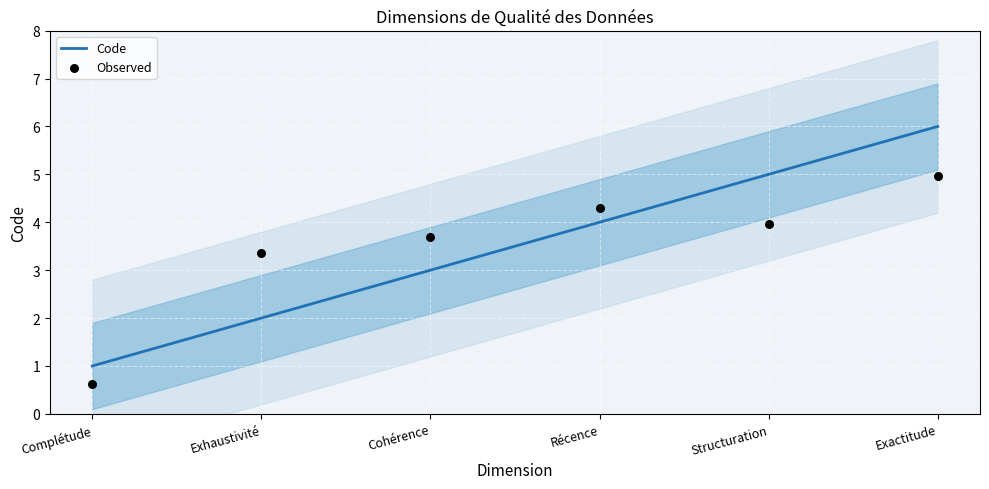

What is the total value across all series at Exhaustivité?

5.4